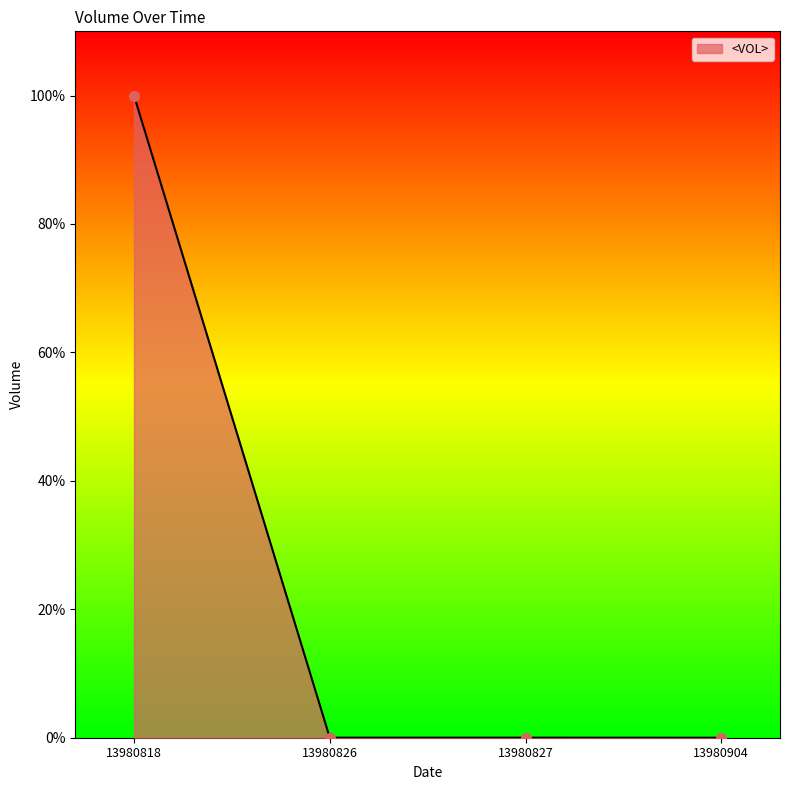

Does the chart have visible grid lines?

No